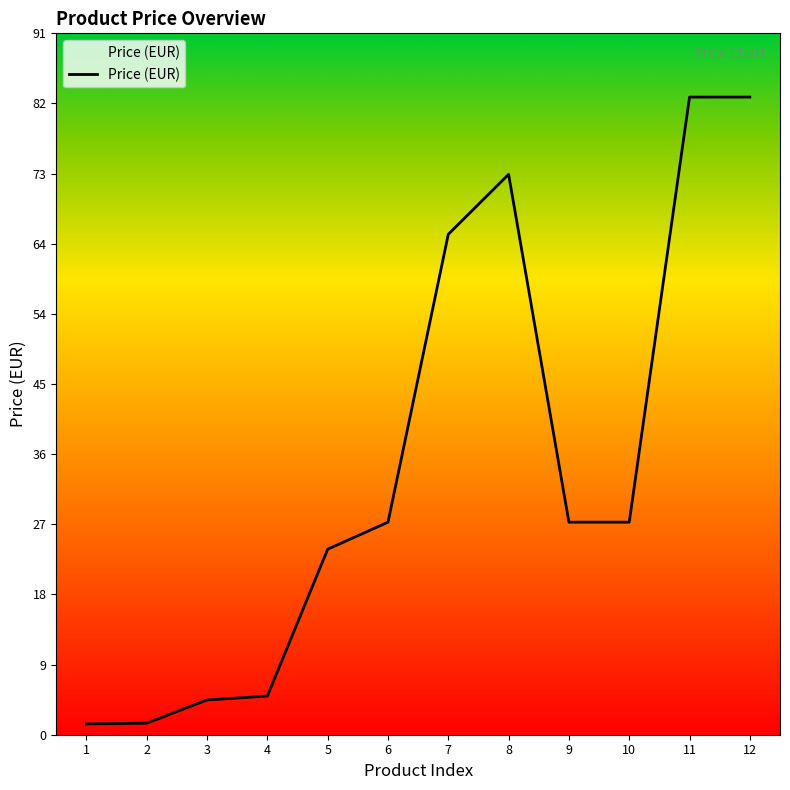

Reading right to left, what are all the values shown in this chart?

82.5	82.5	27.5	27.5	72.5	64.8	27.5	24.0	5.0	4.5	1.5	1.4